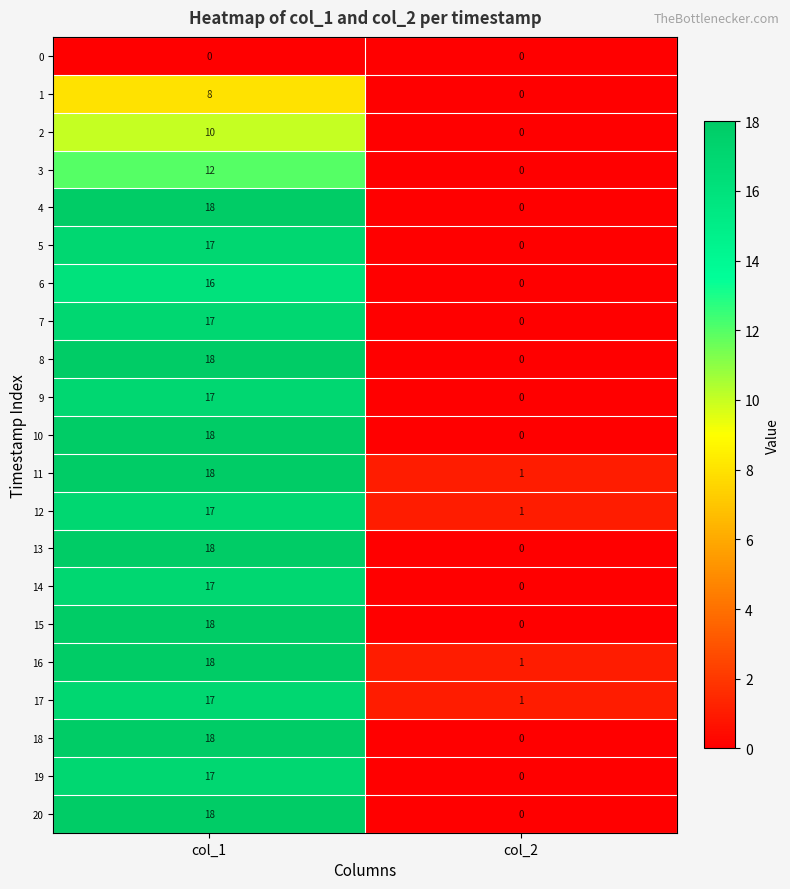

What is the difference between the 3 values at col_1 and col_2?

12